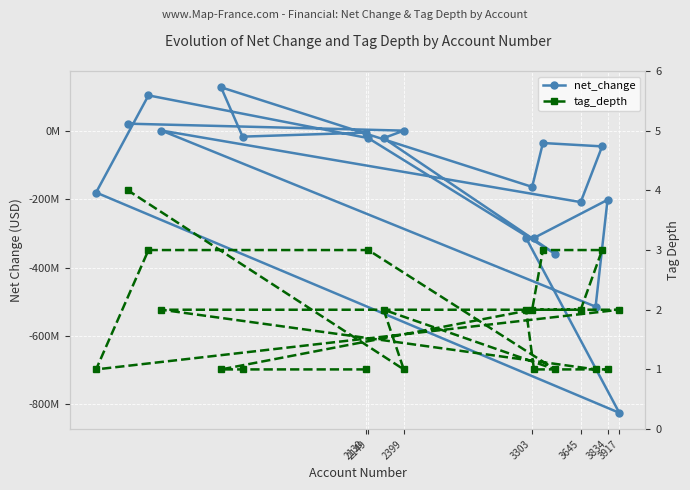

How many intersections are there between net_change and tag_depth?

7